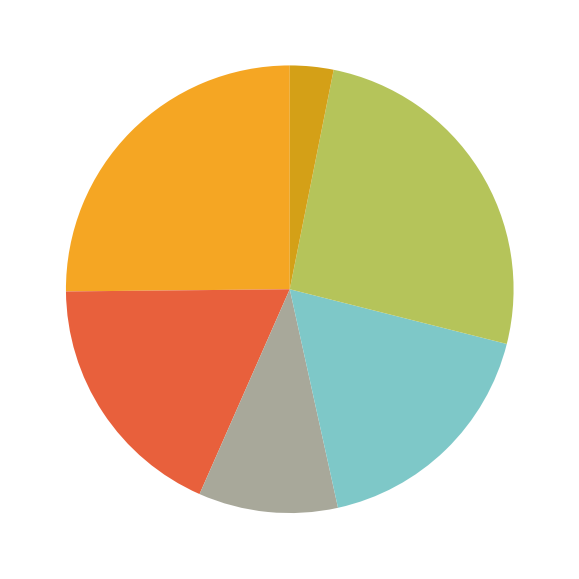

Rank the categories by value from highest to lowest.

Agent 4 25.8%, Agent 0 25.2%, Agent 1 18.2%, Agent 3 17.6%, Agent 2 10.1%, Agent 5 3.14%